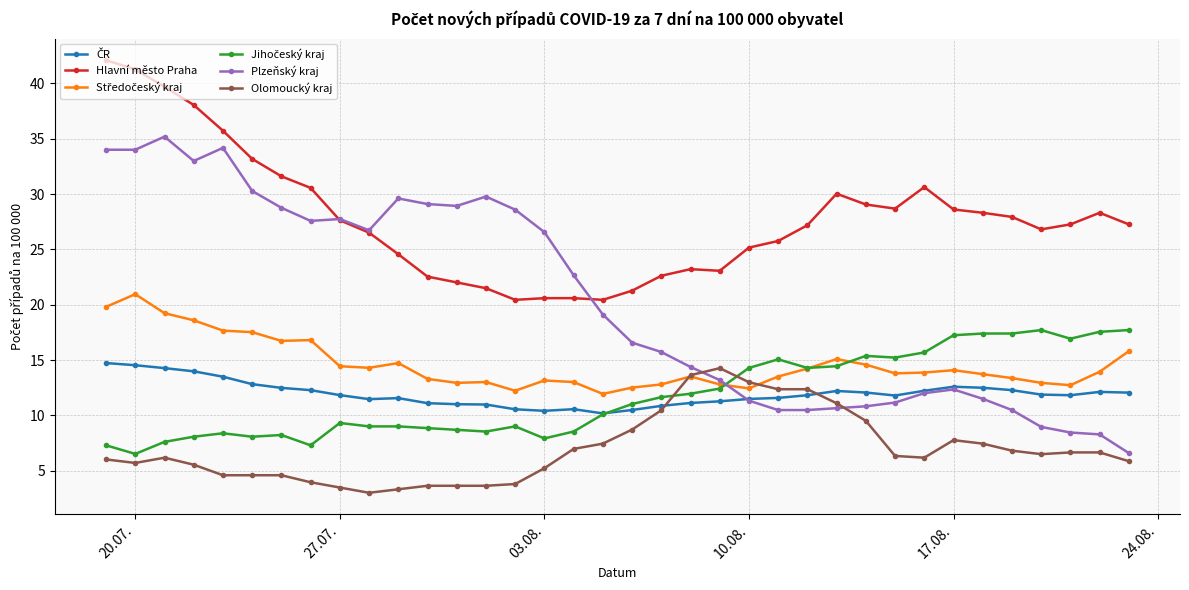

What is the maximum value for Plzeňský kraj?

35.2